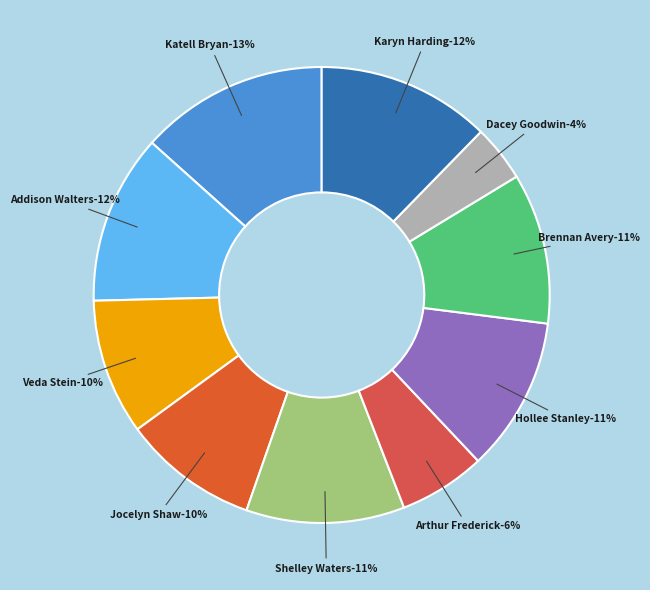

Is Arthur Frederick the majority of the pie?

No